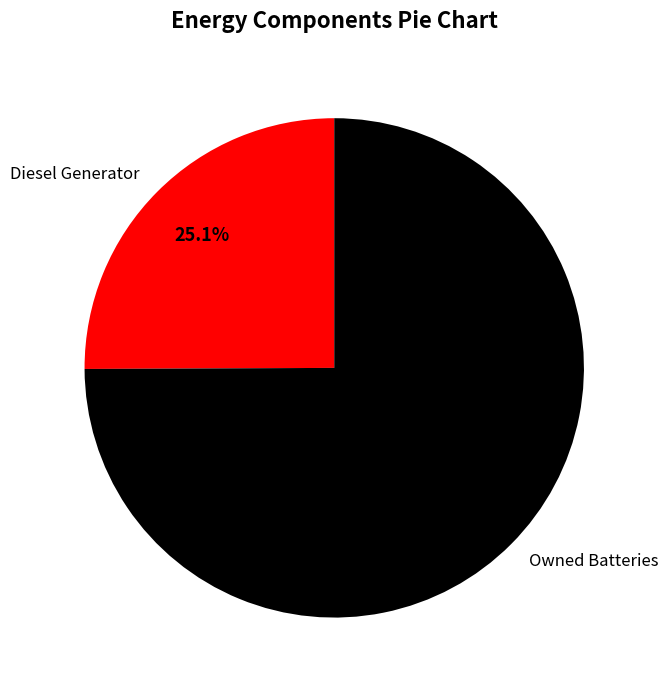

Rank the categories by value from lowest to highest.

Diesel Generator, Owned Batteries